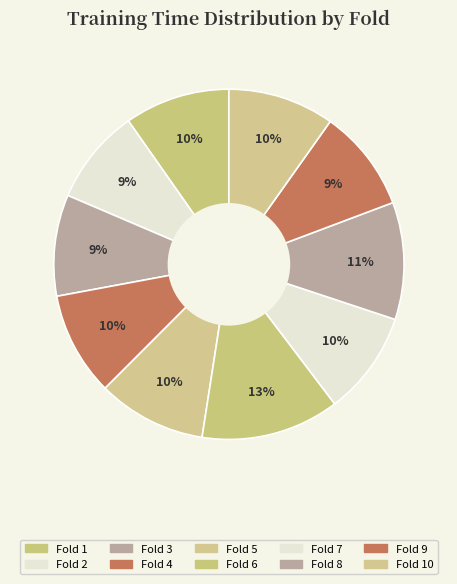

Which category has the biggest portion of the pie?

Fold 6